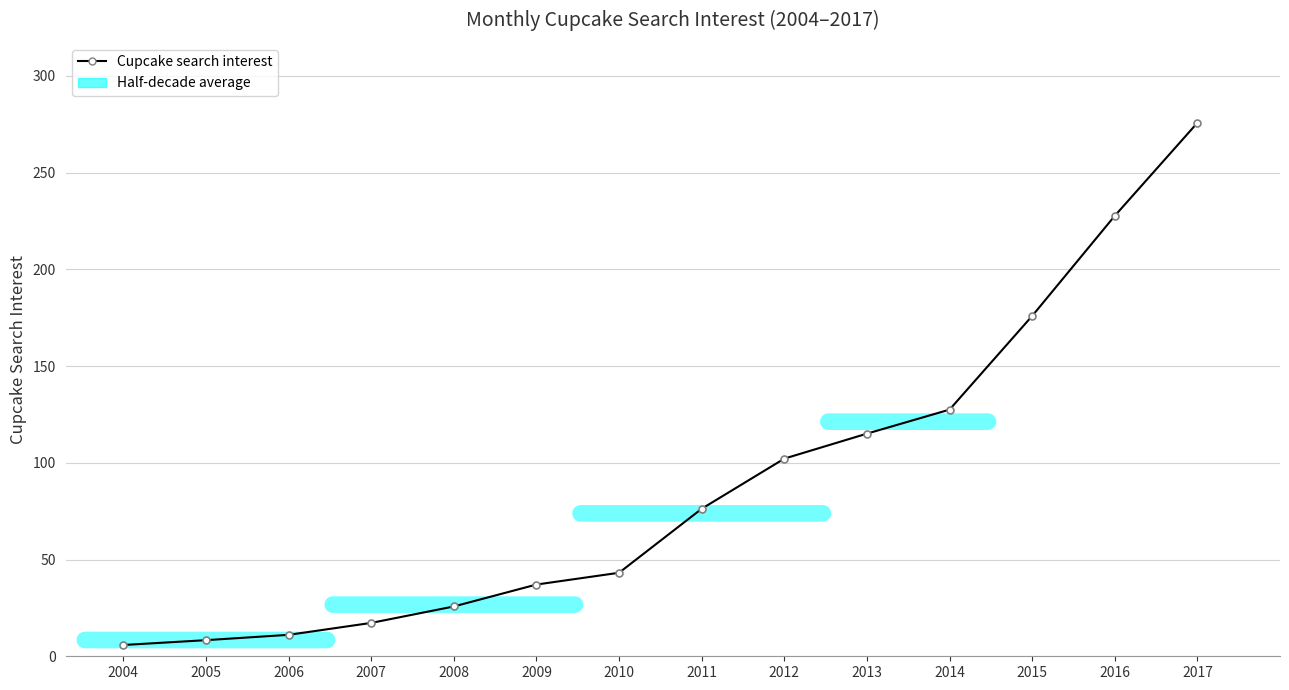

Rank the categories by value from highest to lowest.

2017, 2016, 2015, 2014, 2013, 2012, 2011, 2010, 2009, 2008, 2007, 2006, 2005, 2004